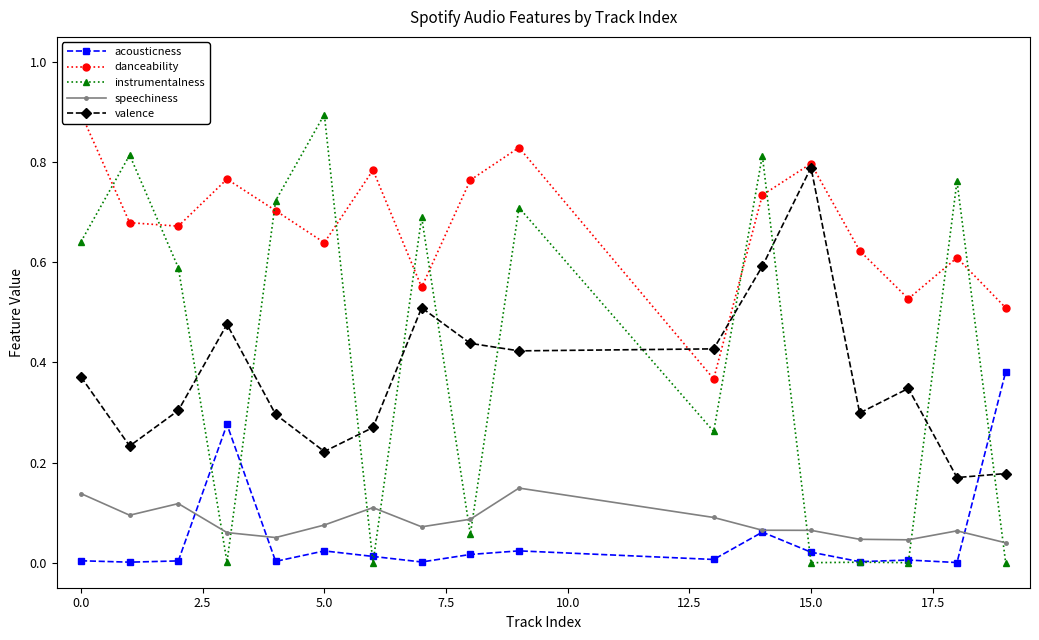

Reading left to right, list all the values displayed in this chart.

acousticness: 0.0	0.0	0.0	0.3	0.0	0.0	0.0	0.0	0.0	0.0	0.0	0.1	0.0	0.0	0.0	0.0	0.4
danceability: 0.9	0.7	0.7	0.8	0.7	0.6	0.8	0.6	0.8	0.8	0.4	0.7	0.8	0.6	0.5	0.6	0.5
instrumentalness: 0.6	0.8	0.6	0.0	0.7	0.9	0.0	0.7	0.1	0.7	0.3	0.8	0.0	0.0	0.0	0.8	0.0
speechiness: 0.1	0.1	0.1	0.1	0.1	0.1	0.1	0.1	0.1	0.1	0.1	0.1	0.1	0.0	0.0	0.1	0.0
valence: 0.4	0.2	0.3	0.5	0.3	0.2	0.3	0.5	0.4	0.4	0.4	0.6	0.8	0.3	0.3	0.2	0.2